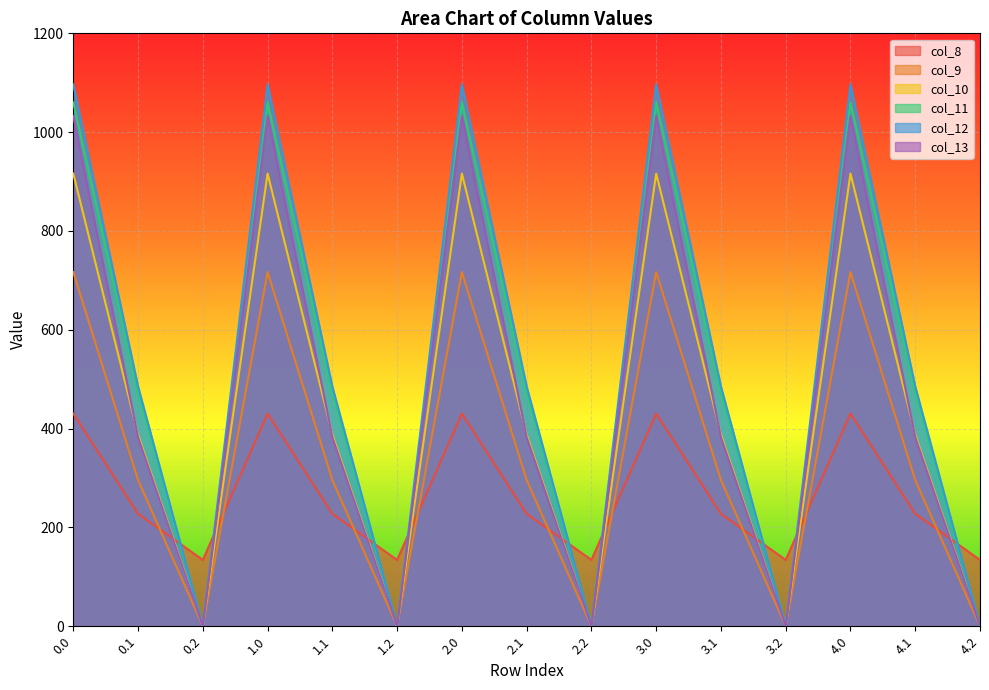

What is the total value across all series at 0.2?

134.2